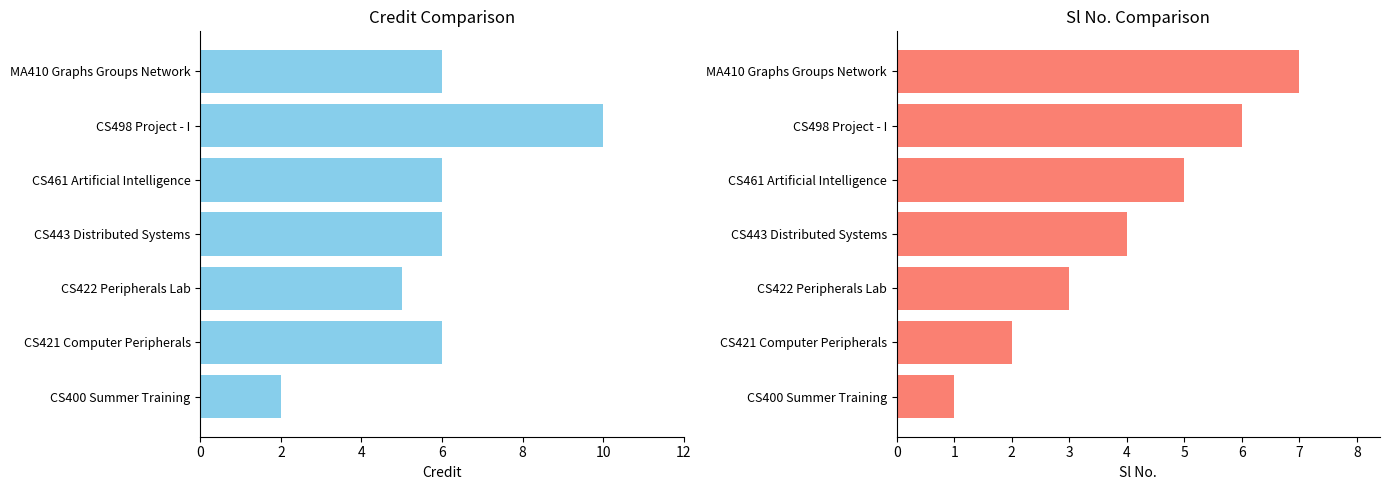

List the series in order of their peak value, lowest first.

Sl No., Credit